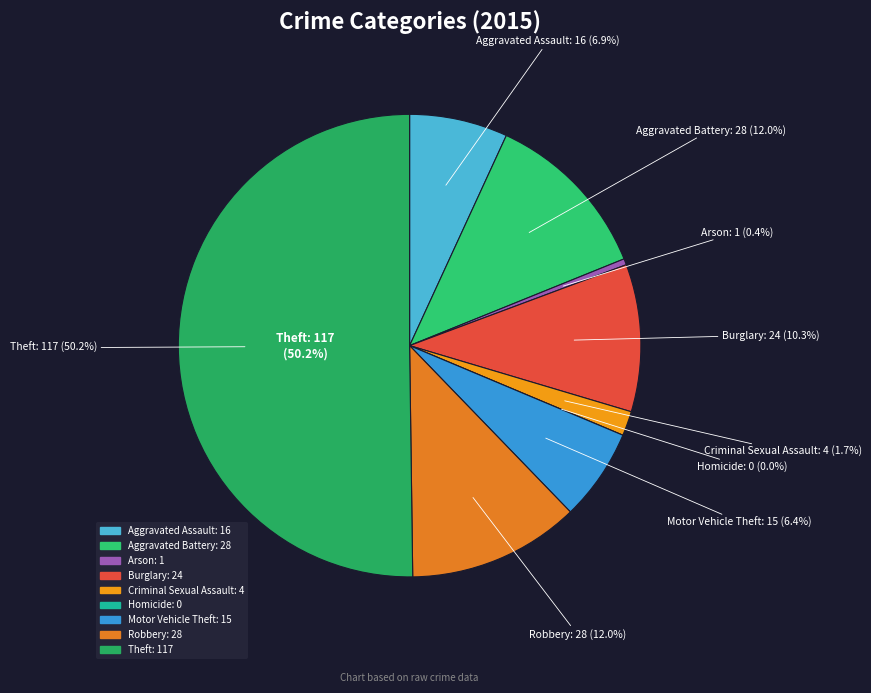

What is the largest slice in the pie chart?

Theft